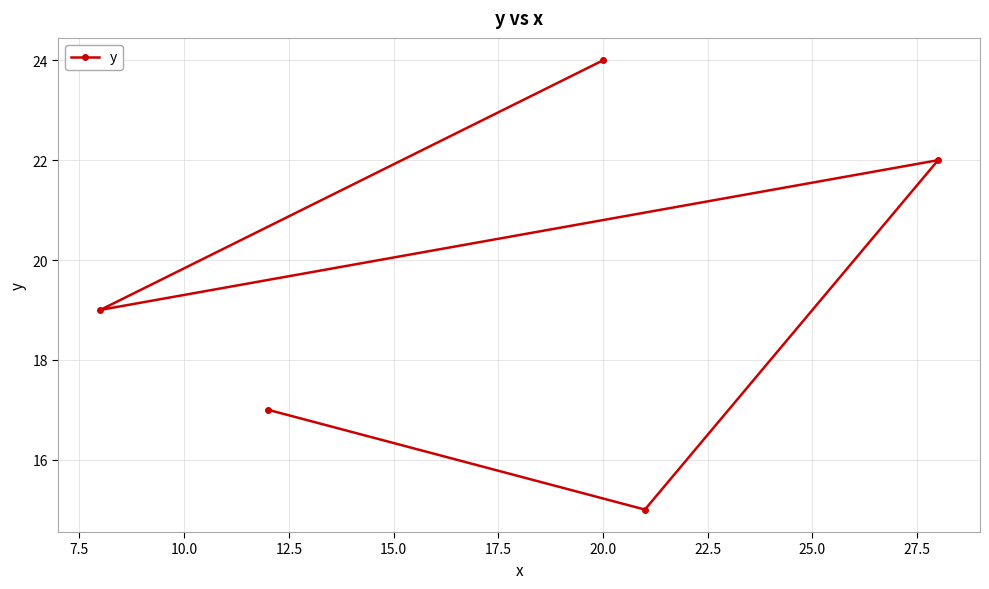

What is the sum of all values?

97